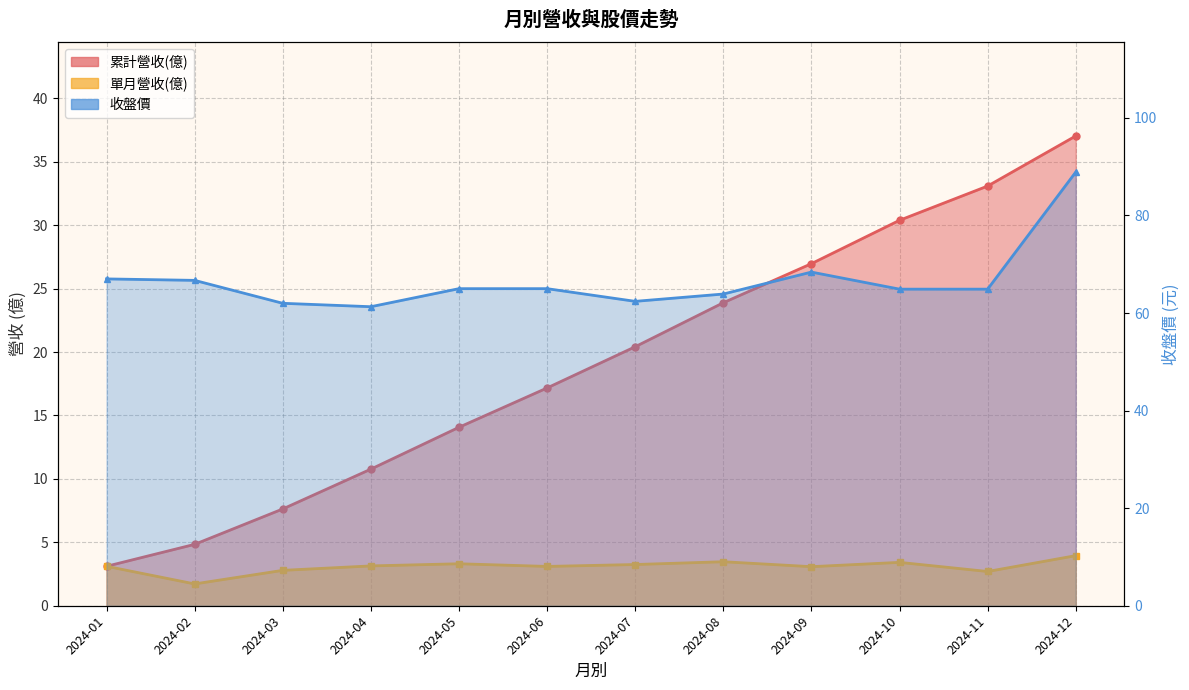

Rank the series by their average value, from lowest to highest.

單月營收(億), 累計營收(億), 收盤價